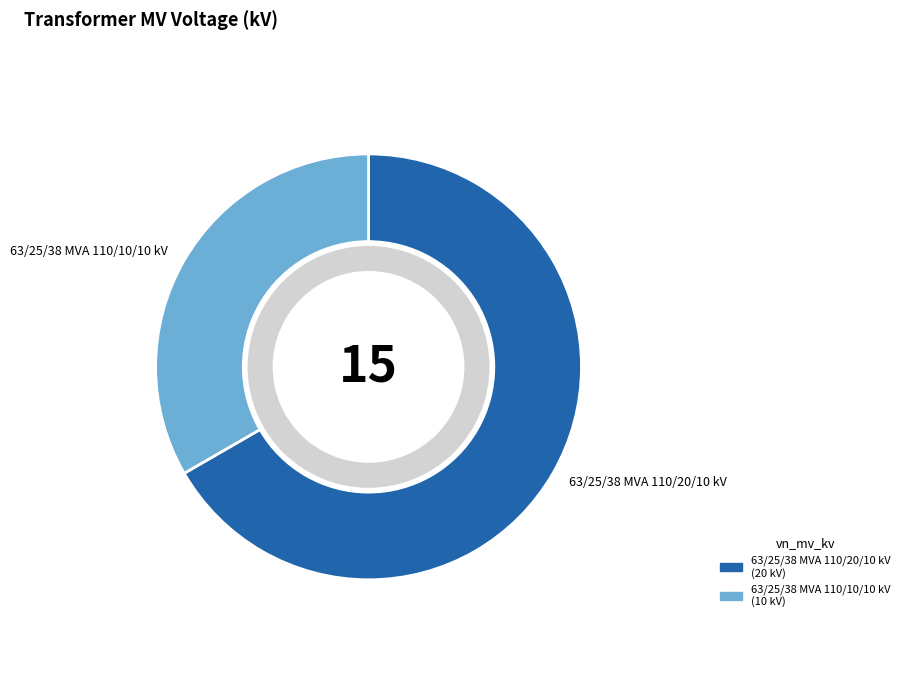

Approximately how many times larger is the value at 63/25/38 MVA 110/20/10 kV compared to 63/25/38 MVA 110/10/10 kV?

2.0